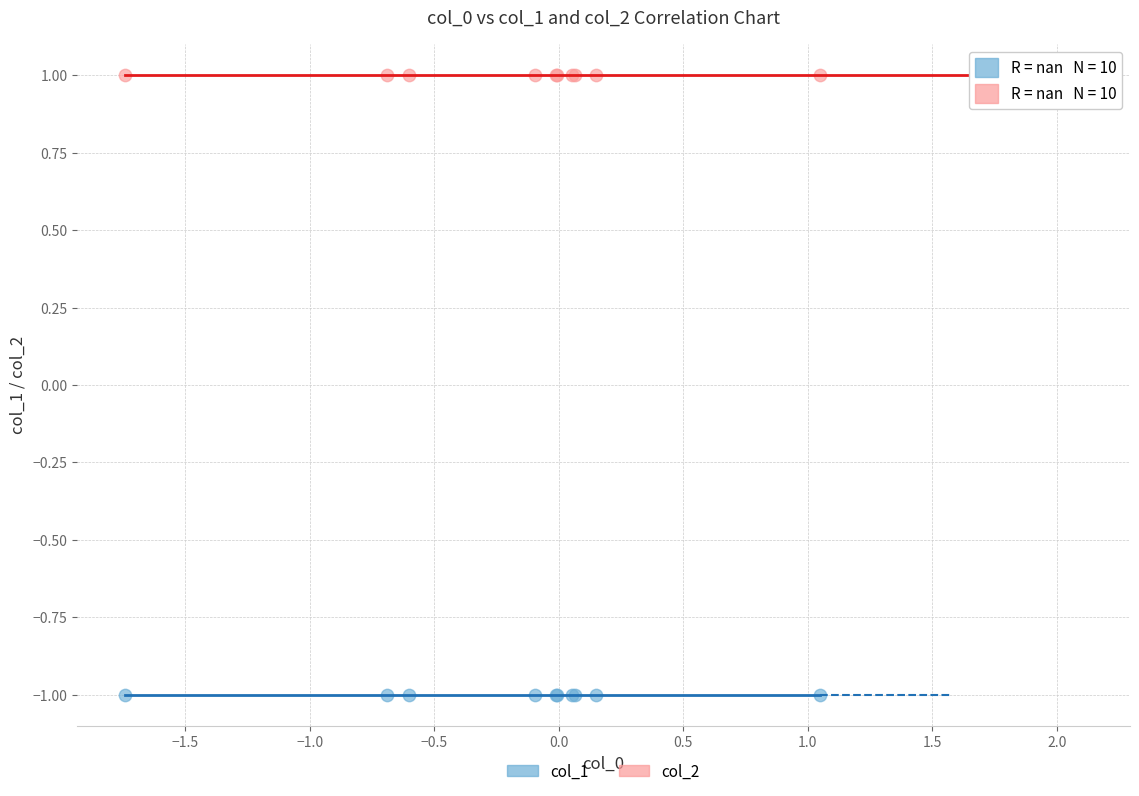

Which series reaches the maximum Y coordinate?

col_2